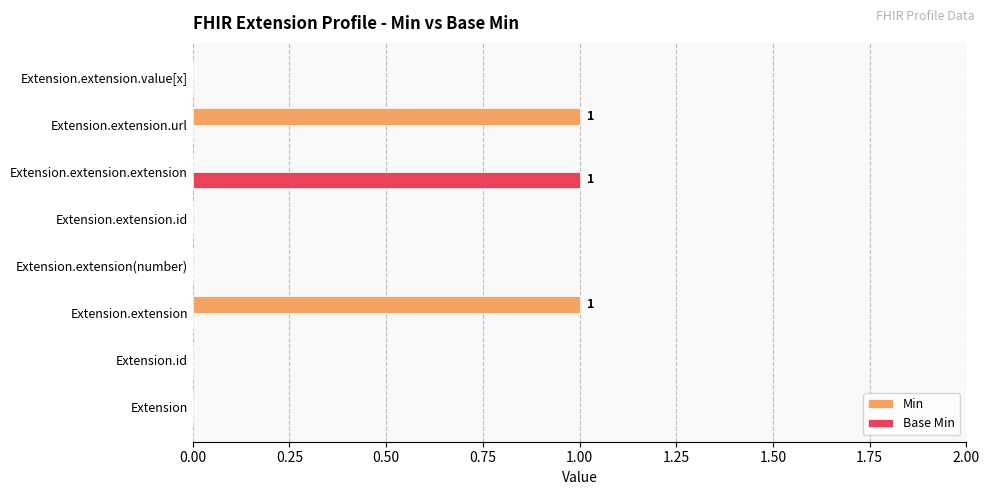

Which series has the largest total across all categories?

Min